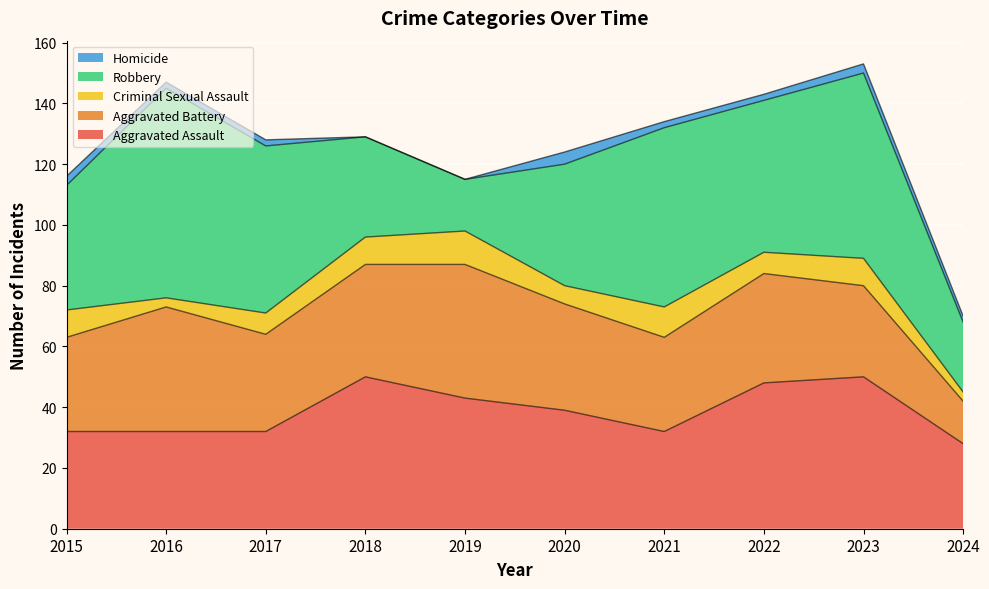

What is the difference between the maximum and minimum values in the Aggravated Assault series?

22